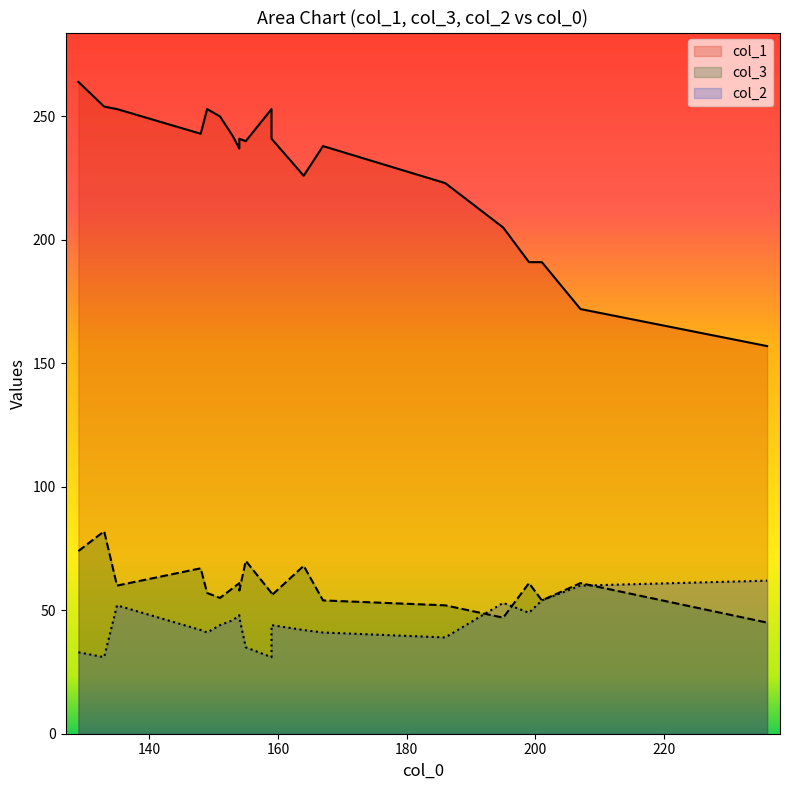

Which category has the highest value across all series?

129